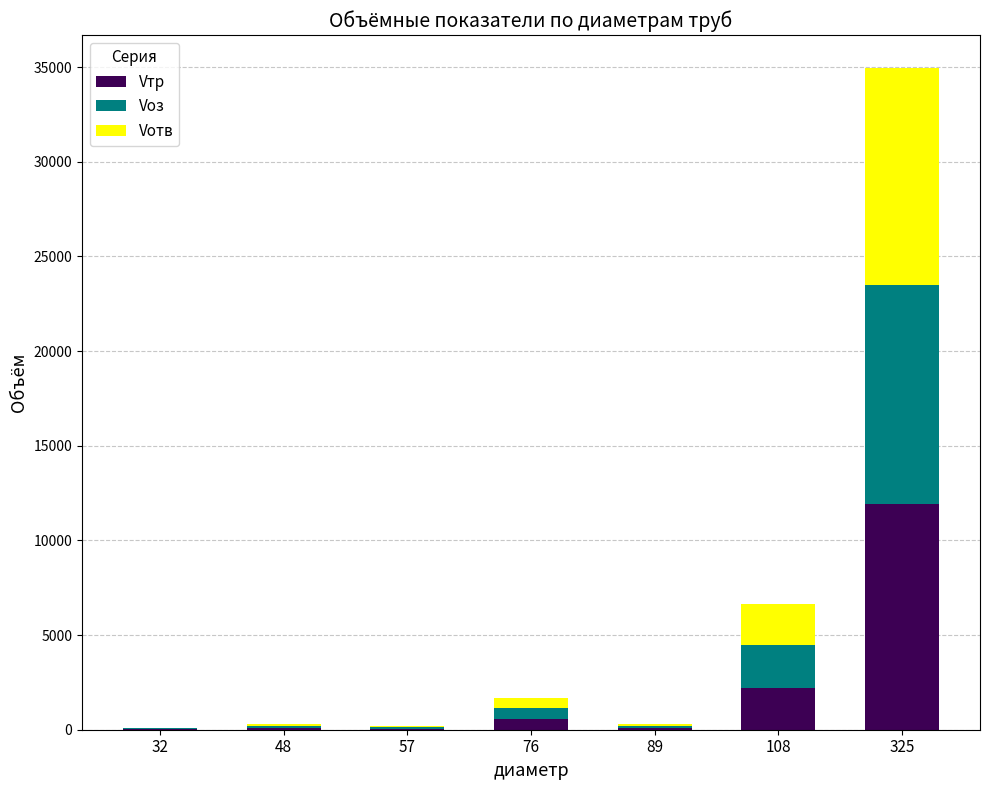

At which category is the sum across all series the highest?

325